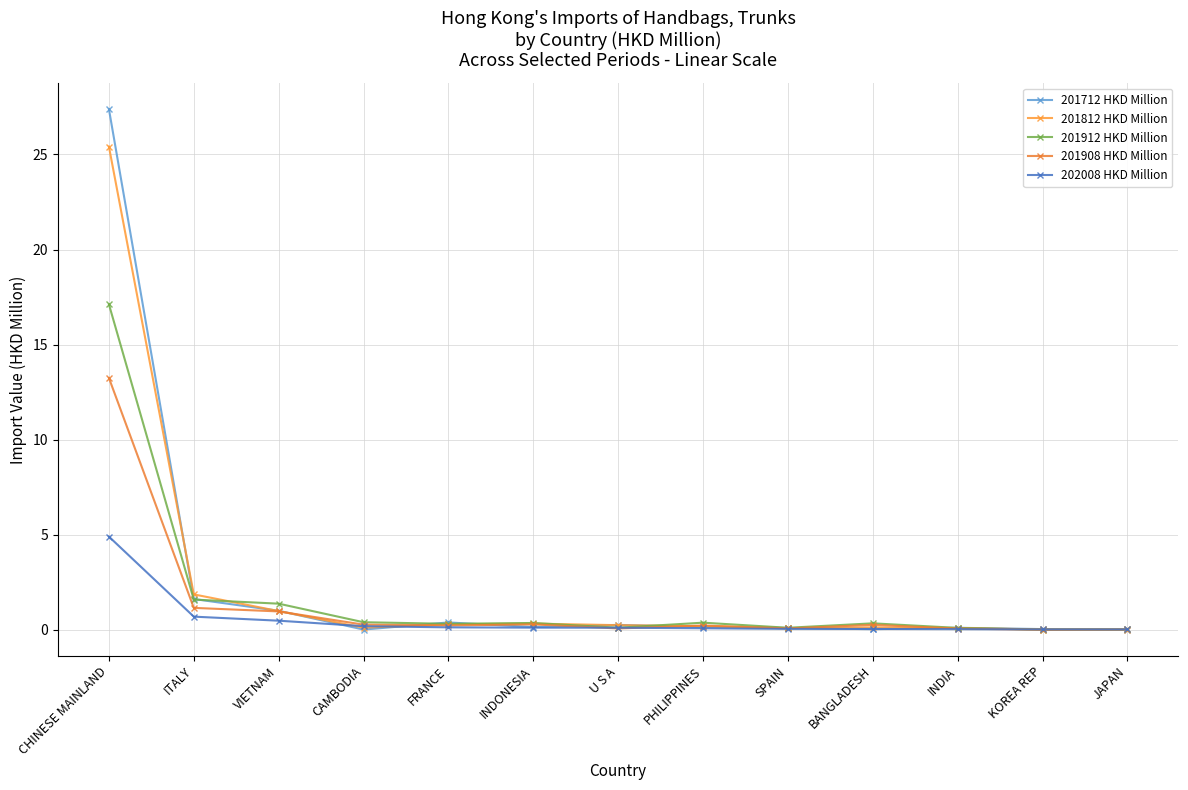

Reading left to right, what are all the values shown in this chart?

201712 HKD Million: 27.4	1.6	1.0	0.0	0.4	0.2	0.3	0.1	0.1	0.0	0.1	0.0	0.0
201812 HKD Million: 25.4	1.9	1.0	0.1	0.3	0.3	0.3	0.2	0.1	0.1	0.1	0.0	0.0
201912 HKD Million: 17.1	1.6	1.4	0.4	0.3	0.4	0.1	0.4	0.1	0.3	0.1	0.0	0.0
201908 HKD Million: 13.3	1.2	1.0	0.3	0.2	0.3	0.1	0.2	0.1	0.3	0.1	0.0	0.0
202008 HKD Million: 4.9	0.7	0.5	0.2	0.1	0.1	0.1	0.1	0.1	0.1	0.0	0.0	0.0